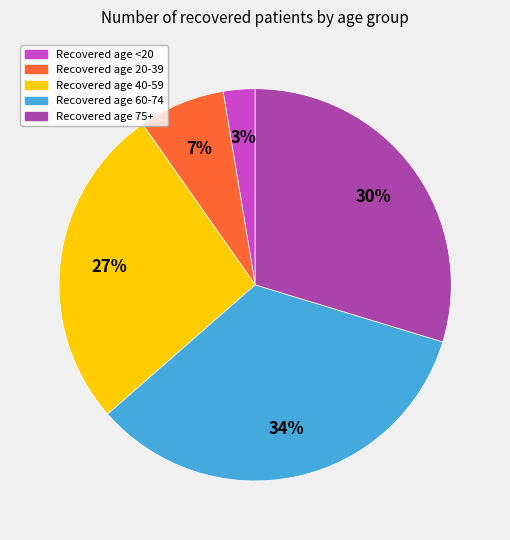

Is there a majority slice in this chart?

No